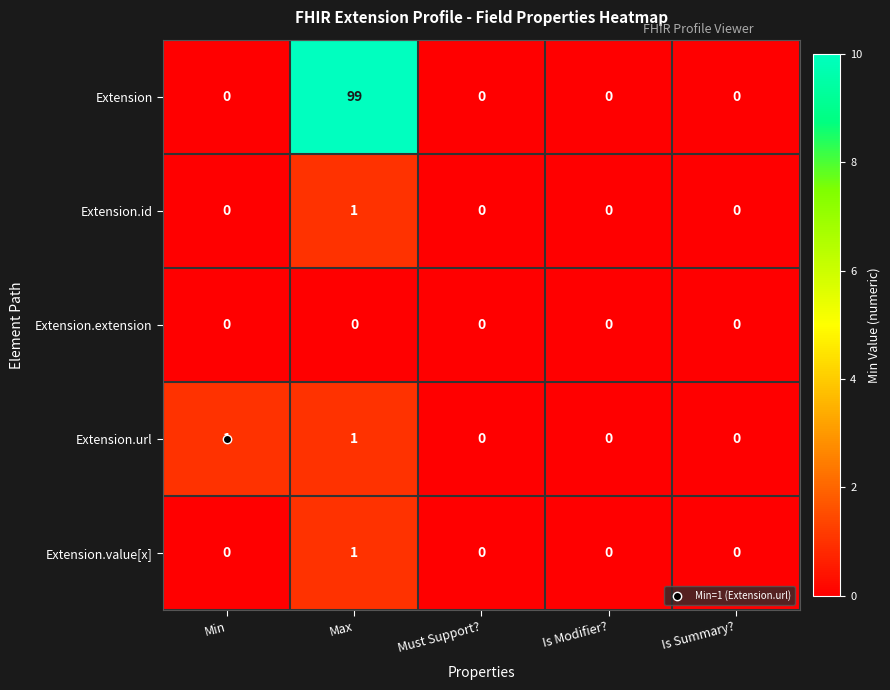

Count the Extension.id values in the range 0 to 1.

5